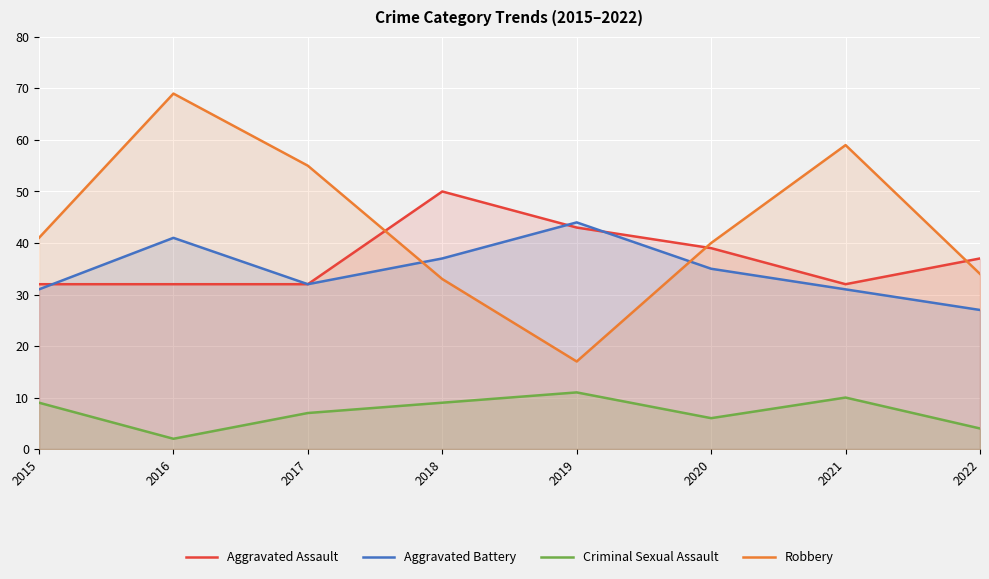

At which category does Aggravated Battery reach its first local valley?

2017